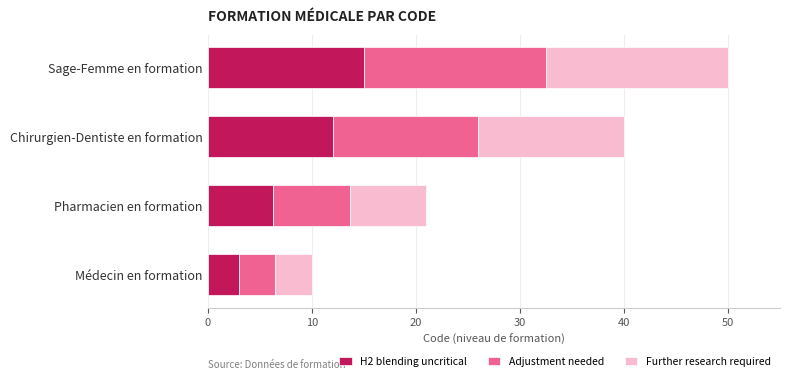

What is the total value across all series at Sage-Femme en formation?

50.0